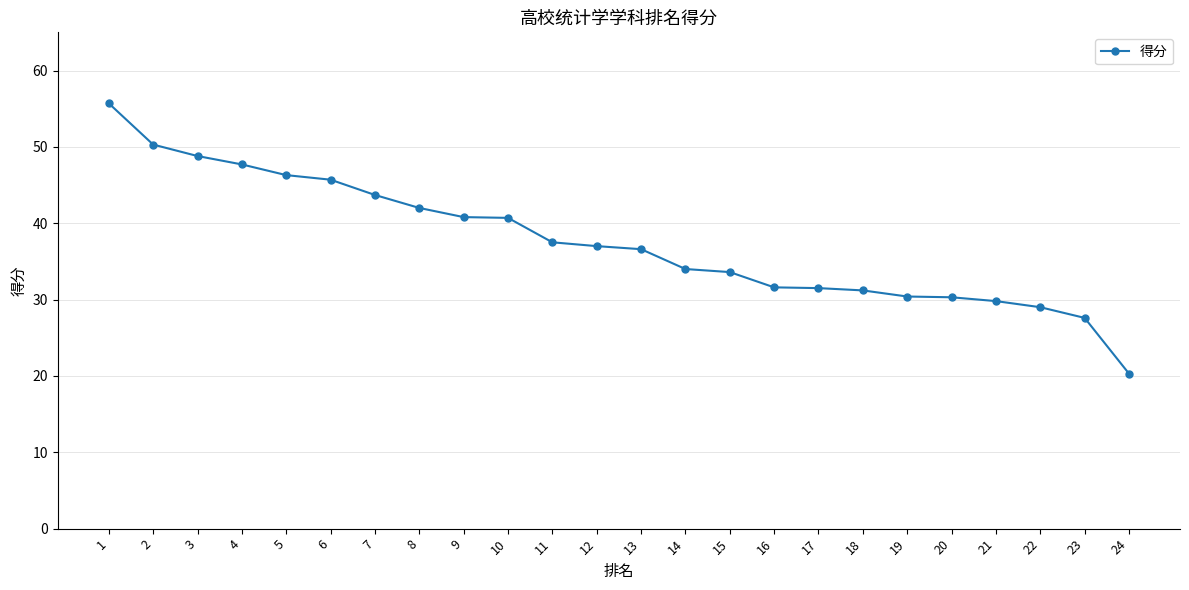

What is the value of the 15th point from the left?

33.6